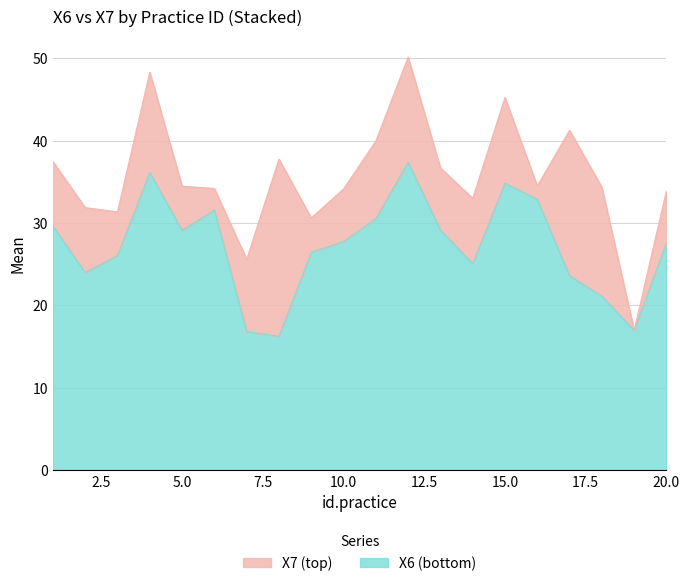

At which label does the data first exceed 27?

1